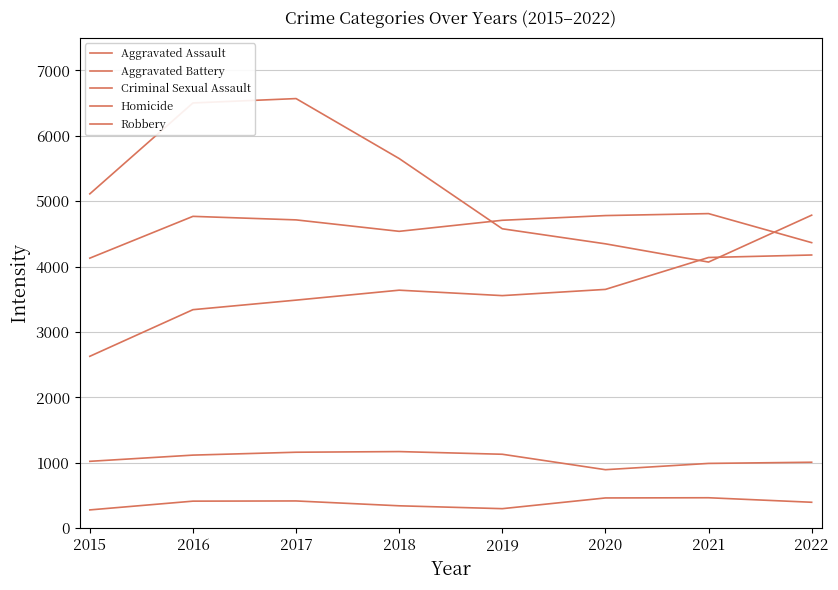

Does the chart have visible grid lines?

Yes